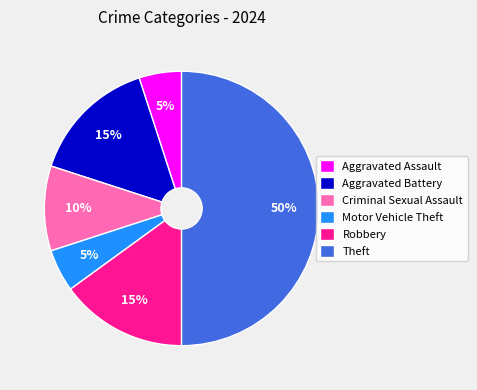

Do Criminal Sexual Assault and Robbery together represent more than half of the pie?

No